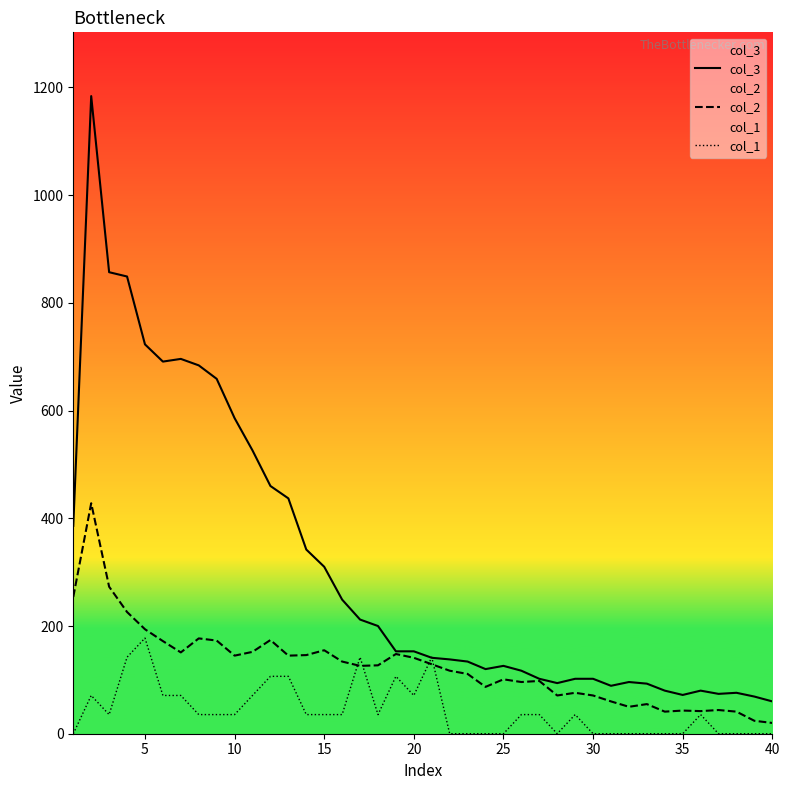

What is the maximum value for col_3?

1184.0